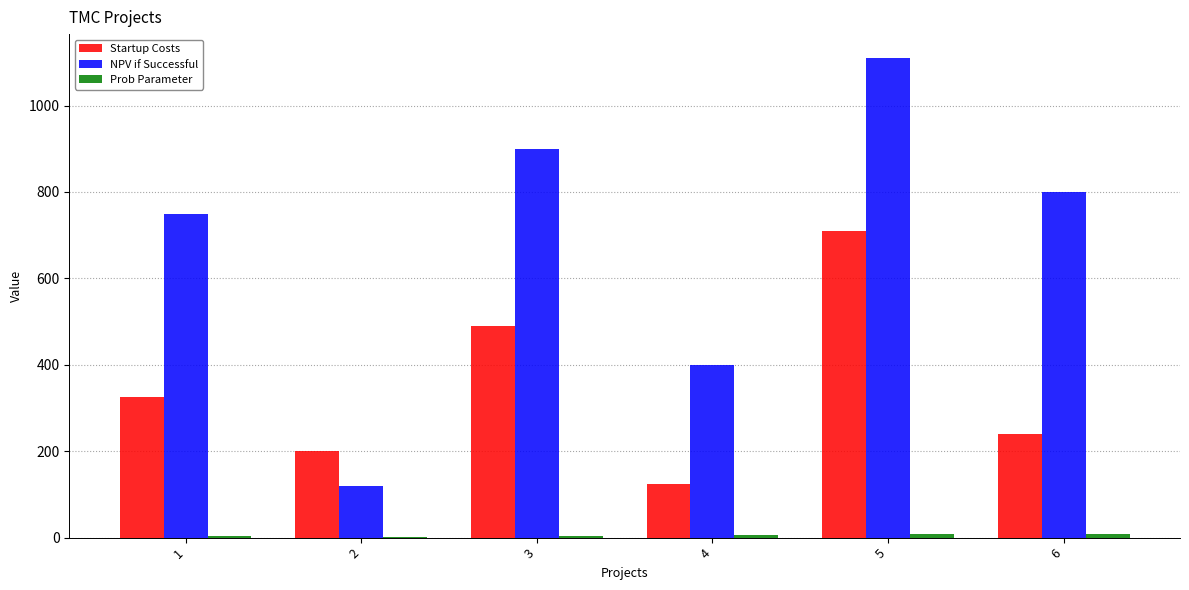

How many data points does each series have?

6